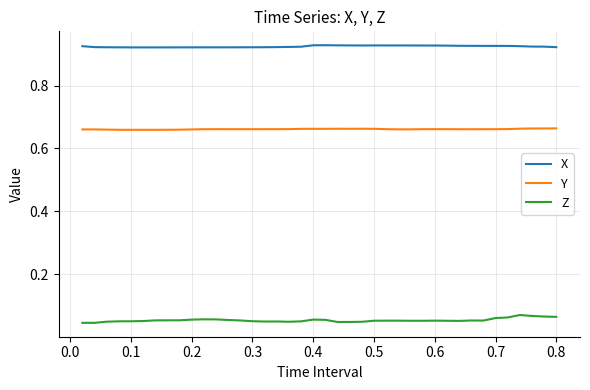

At how many categories does at least one series exceed 0?

40